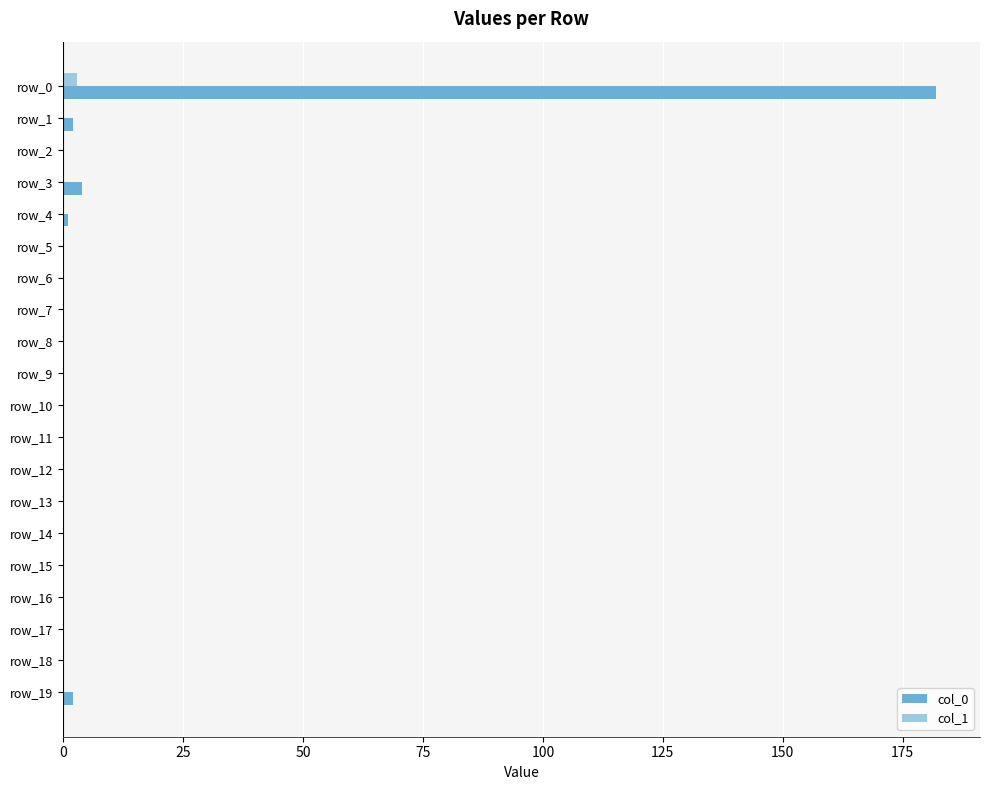

Is it true that col_0 equals 0 at row_13?

True